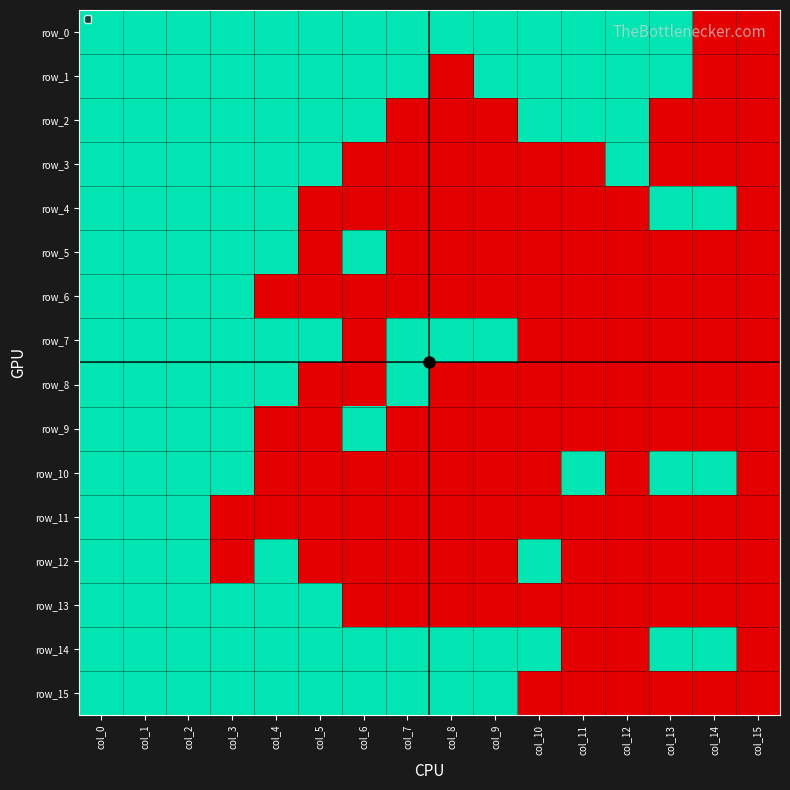

Between col_12 and col_2, which is larger?

col_12